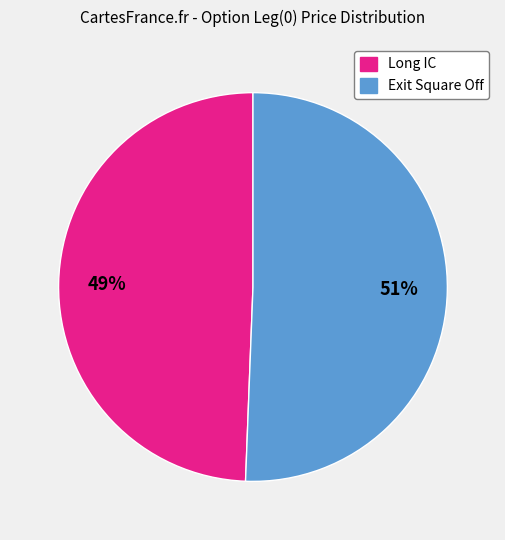

To the nearest percent, what is the combined percentage of Long IC and Exit Square Off?

100%